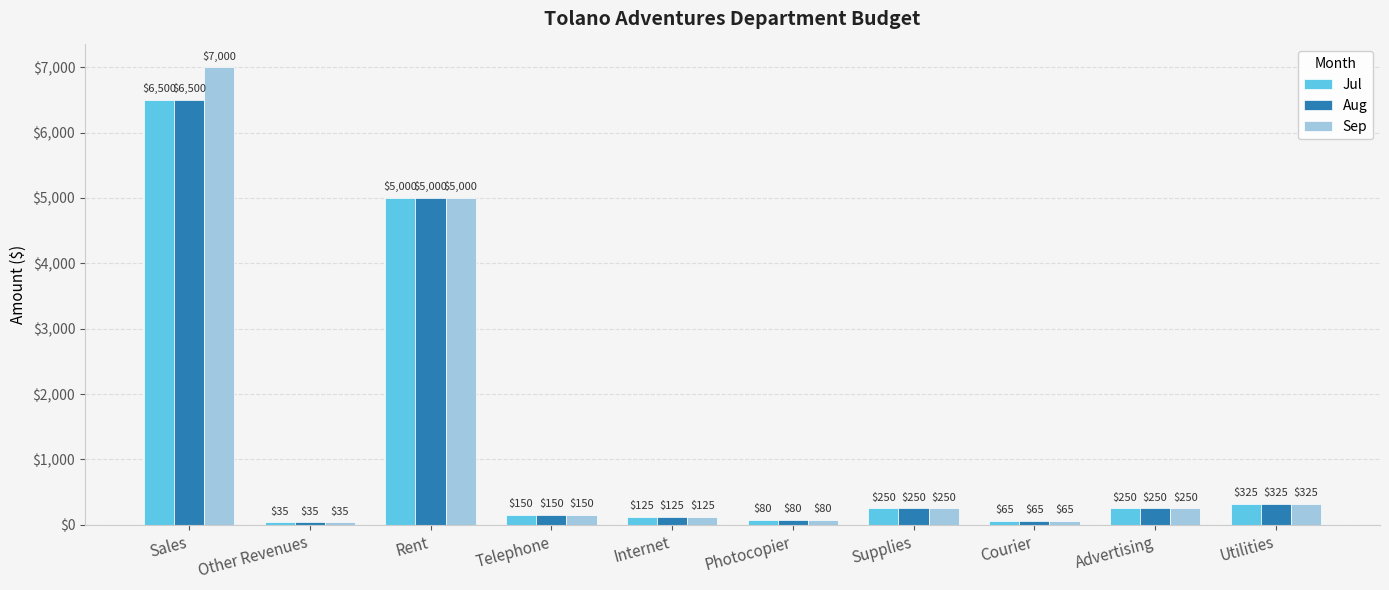

Reading right to left, list all the values displayed in this chart.

Jul: 325	250	65	250	80	125	150	5000	35	6500
Aug: 325	250	65	250	80	125	150	5000	35	6500
Sep: 325	250	65	250	80	125	150	5000	35	7000